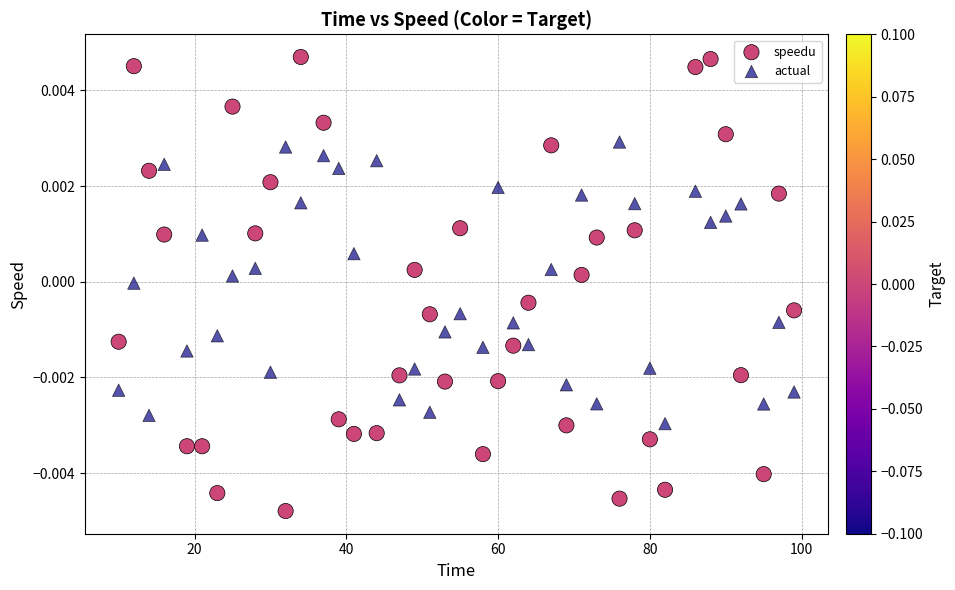

Which series reaches the minimum Y coordinate?

speedu